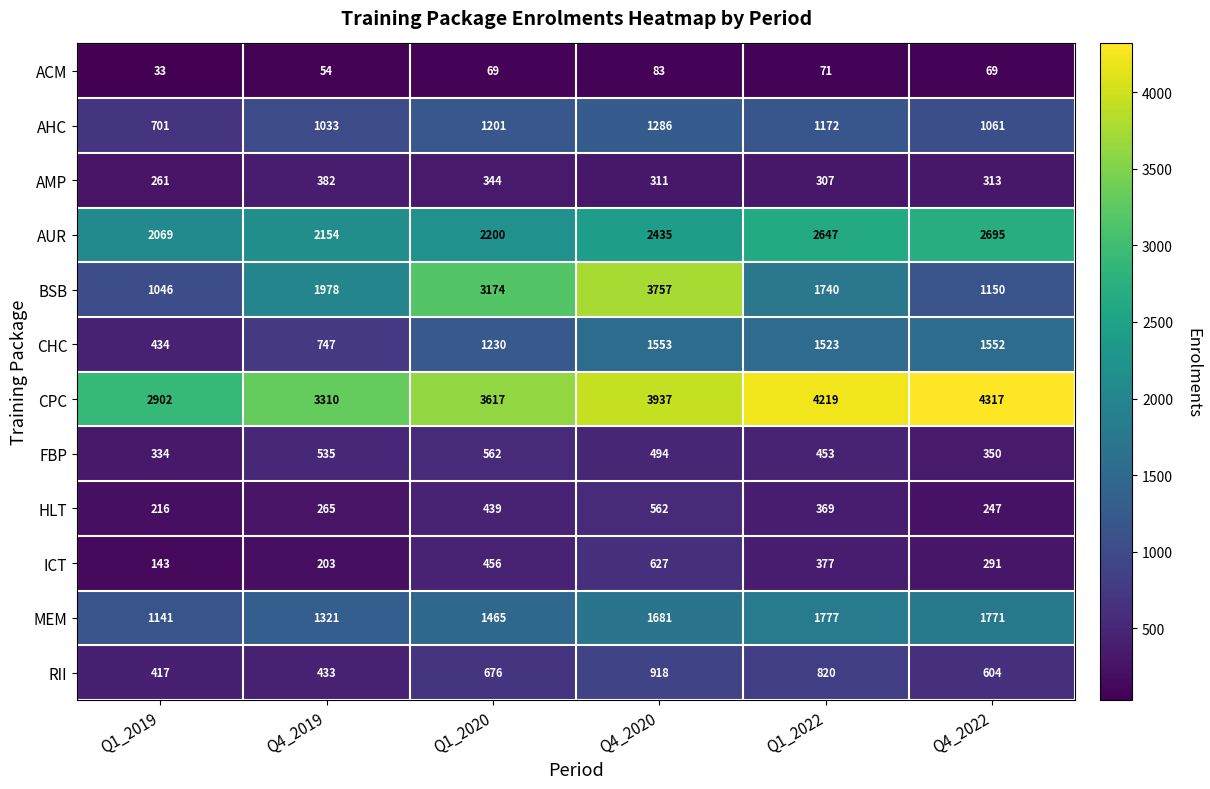

True or false: AUR has a value of 4163 at Q4_2020.

False